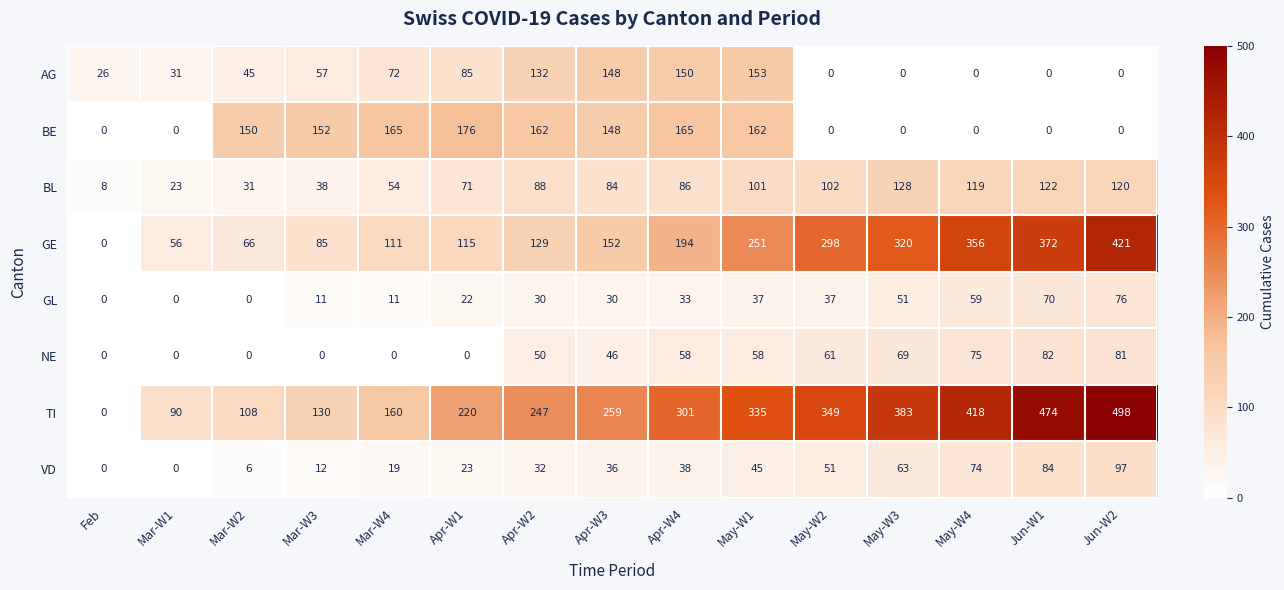

True or false: NE has a value of 81 at Jun-W2.

True